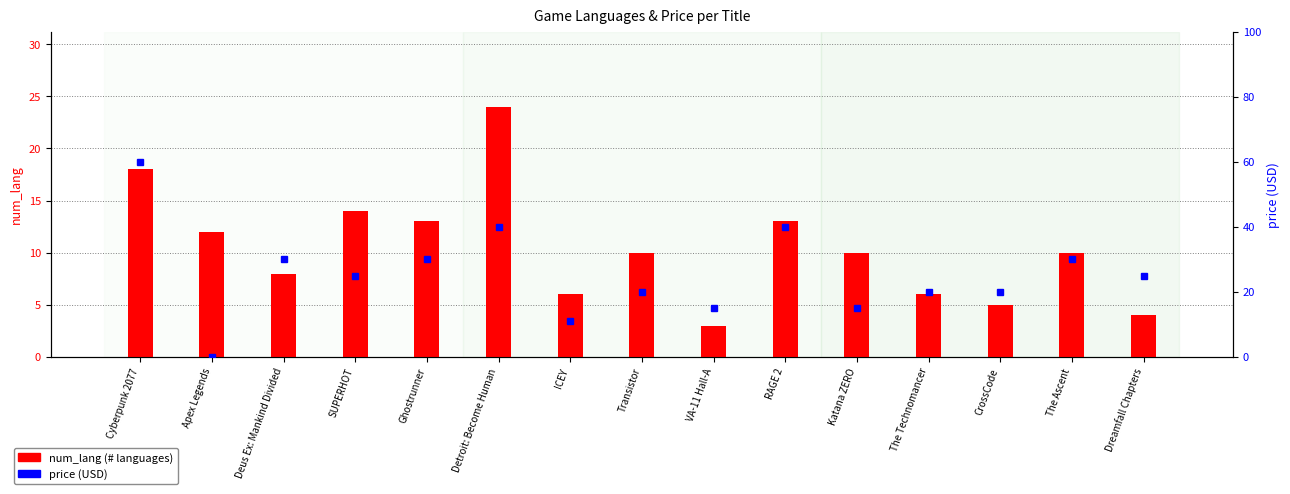

How many bars are there in total?

15